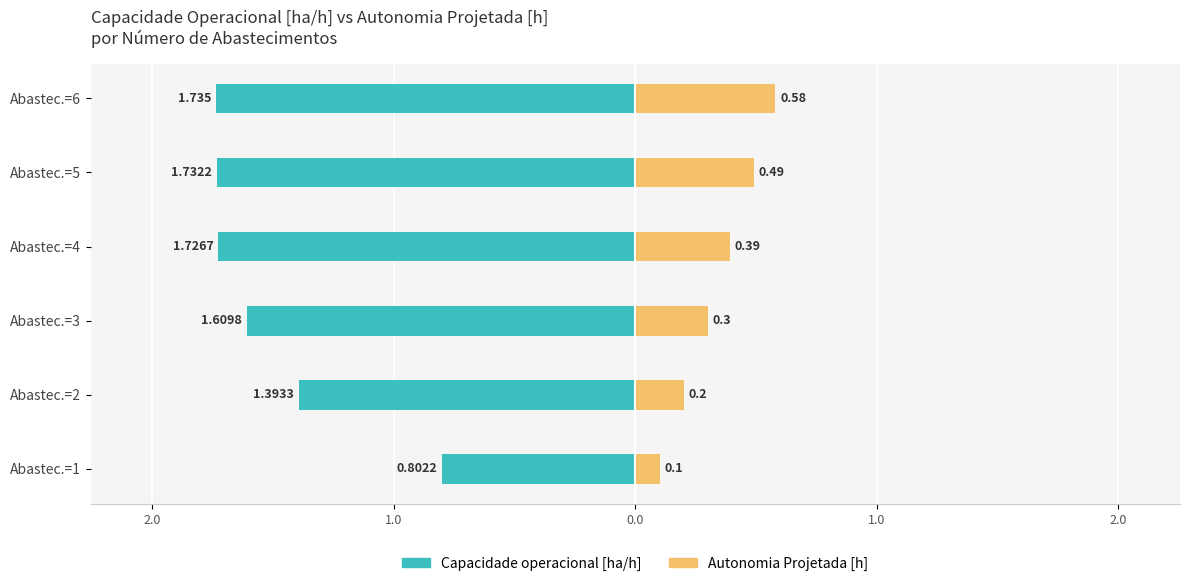

How many data points in Capacidade operacional [ha/h] are less than -1?

5